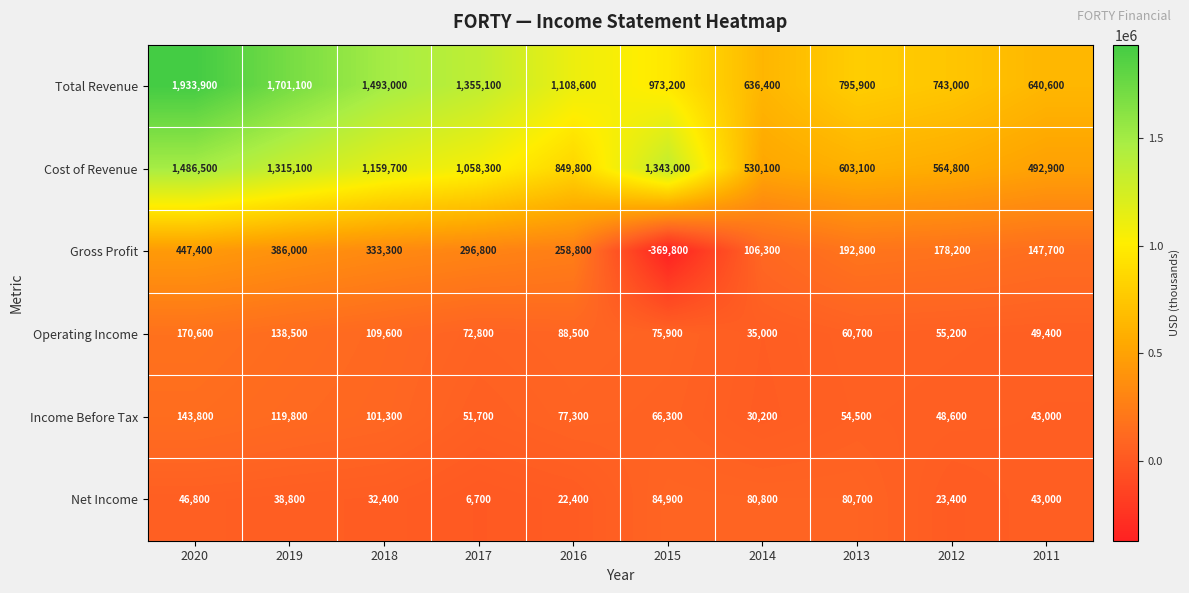

Rank the categories by Gross Profit value from lowest to highest.

2015, 2014, 2011, 2012, 2013, 2016, 2017, 2018, 2019, 2020